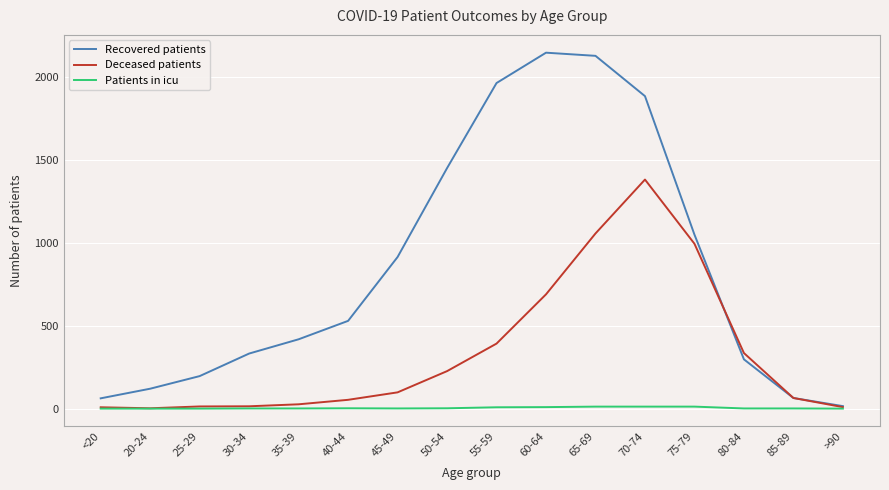

True or false: Deceased patients has a value of 9 at >90.

True